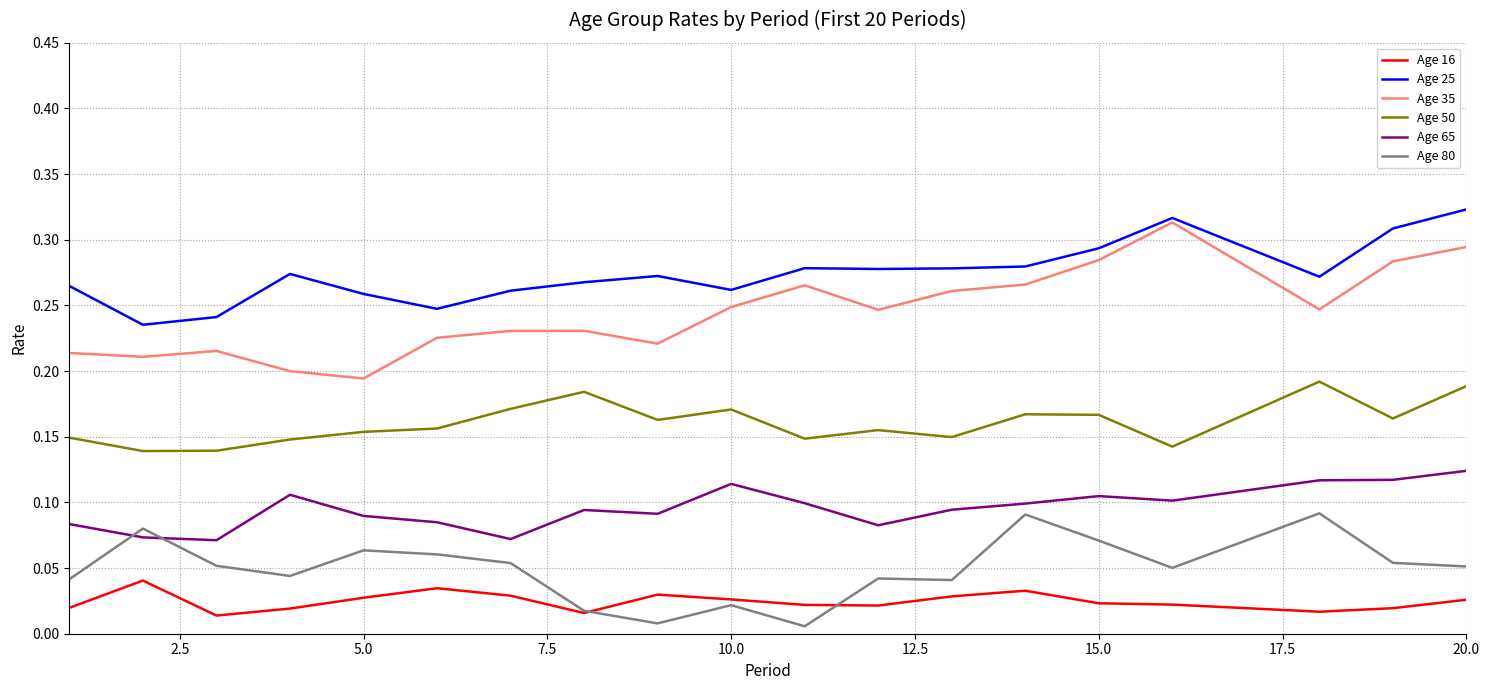

What are all the series names shown in the legend?

Age 16, Age 25, Age 35, Age 50, Age 65, Age 80